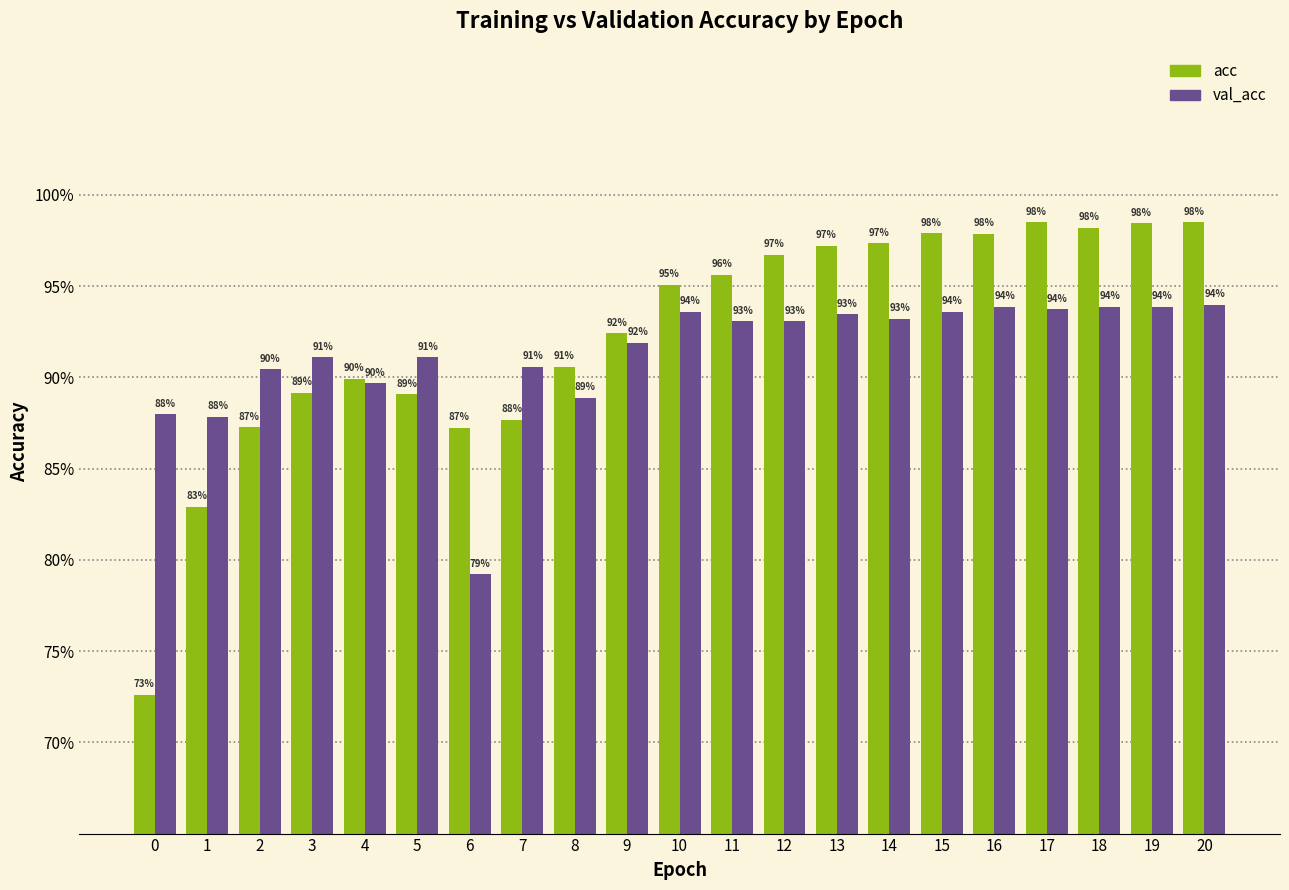

Are the bars grouped side by side (vs. stacked)?

Yes